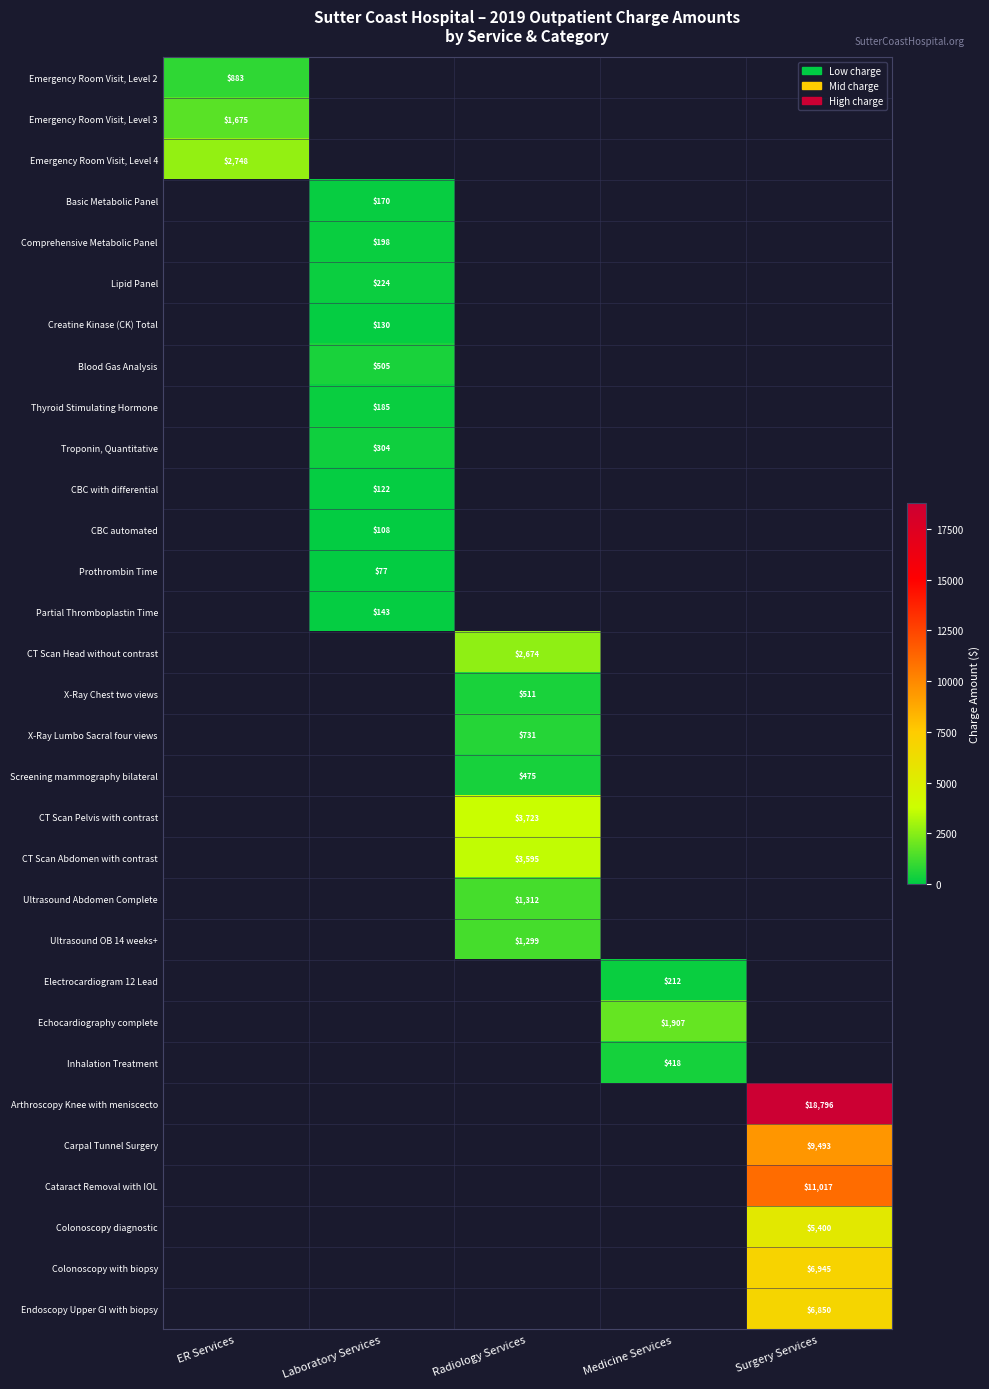

True or false: X-Ray Lumbo Sacral four views has a value of 731 at Radiology Services.

True